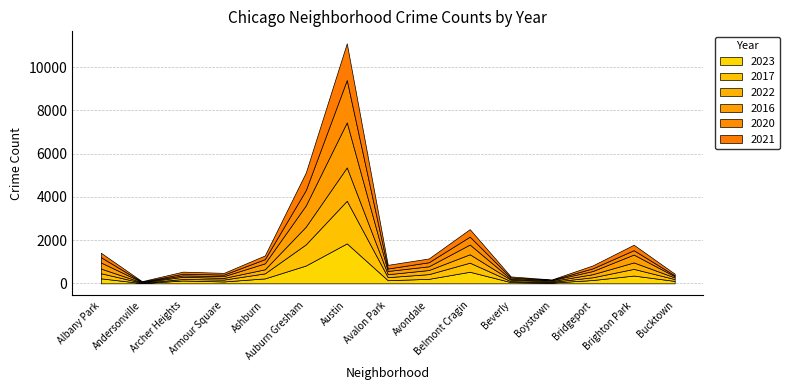

List the series in order of their peak value, highest first.

2016, 2017, 2020, 2023, 2021, 2022